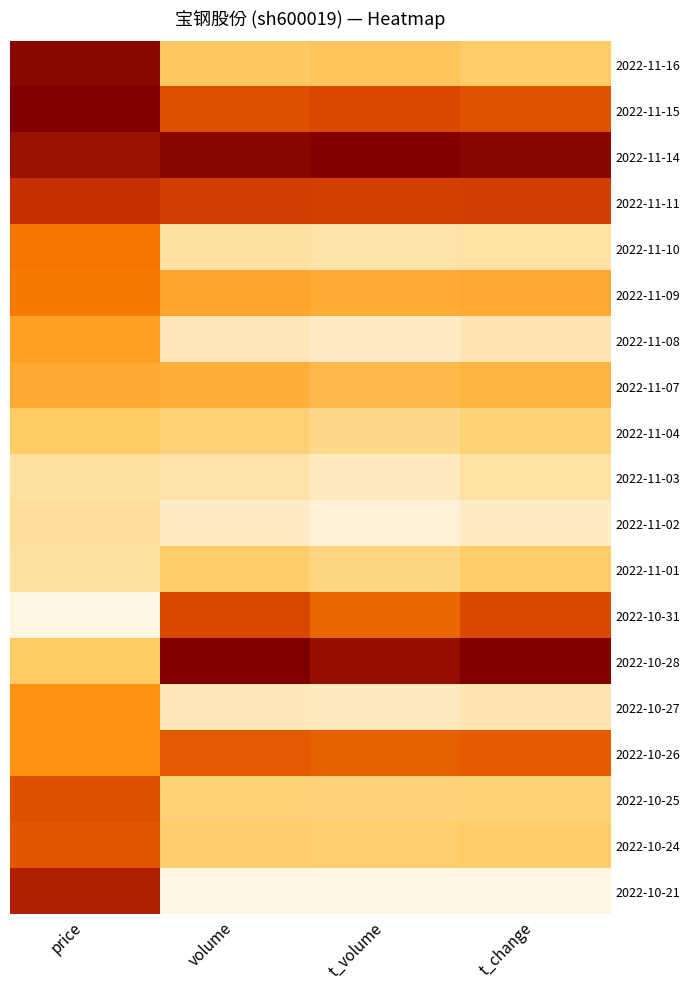

Reading left to right, extract all data points from this chart.

2022-11-16: price=1.0	volume=0.3	t_volume=0.3	t_change=0.2
2022-11-15: price=1.0	volume=0.7	t_volume=0.7	t_change=0.7
2022-11-14: price=0.9	volume=1.0	t_volume=1.0	t_change=1.0
2022-11-11: price=0.8	volume=0.7	t_volume=0.7	t_change=0.7
2022-11-10: price=0.6	volume=0.1	t_volume=0.1	t_change=0.1
2022-11-09: price=0.5	volume=0.4	t_volume=0.4	t_change=0.4
2022-11-08: price=0.4	volume=0.1	t_volume=0.1	t_change=0.1
2022-11-07: price=0.4	volume=0.4	t_volume=0.3	t_change=0.3
2022-11-04: price=0.3	volume=0.2	t_volume=0.2	t_change=0.2
2022-11-03: price=0.1	volume=0.1	t_volume=0.1	t_change=0.1
2022-11-02: price=0.1	volume=0.1	t_volume=0.0	t_change=0.1
2022-11-01: price=0.1	volume=0.2	t_volume=0.2	t_change=0.2
2022-10-31: price=0.0	volume=0.7	t_volume=0.6	t_change=0.7
2022-10-28: price=0.3	volume=1.0	t_volume=0.9	t_change=1.0
2022-10-27: price=0.5	volume=0.1	t_volume=0.1	t_change=0.1
2022-10-26: price=0.5	volume=0.6	t_volume=0.6	t_change=0.6
2022-10-25: price=0.7	volume=0.2	t_volume=0.2	t_change=0.2
2022-10-24: price=0.6	volume=0.2	t_volume=0.2	t_change=0.2
2022-10-21: price=0.8	volume=0.0	t_volume=0.0	t_change=0.0